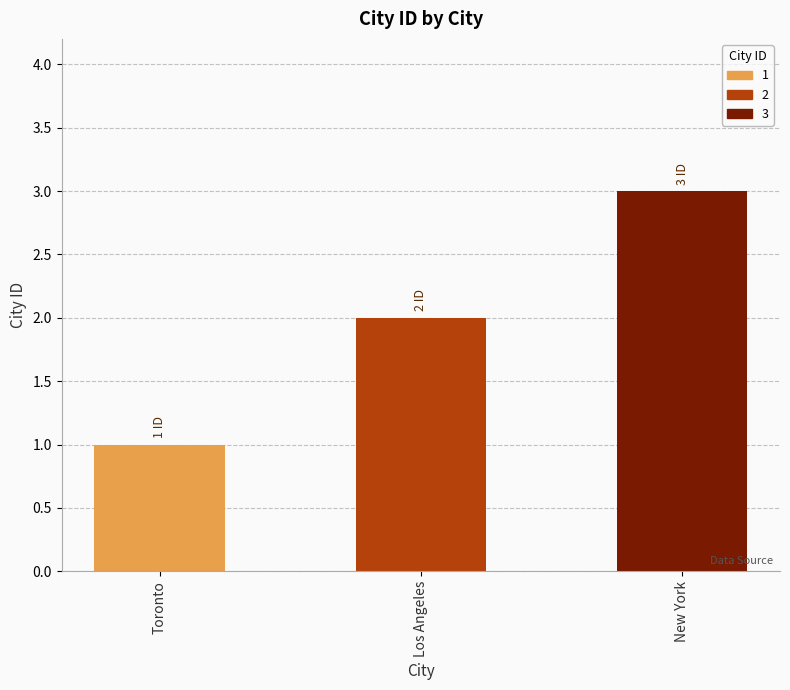

What is the label of the 3rd bar from the left?

New York